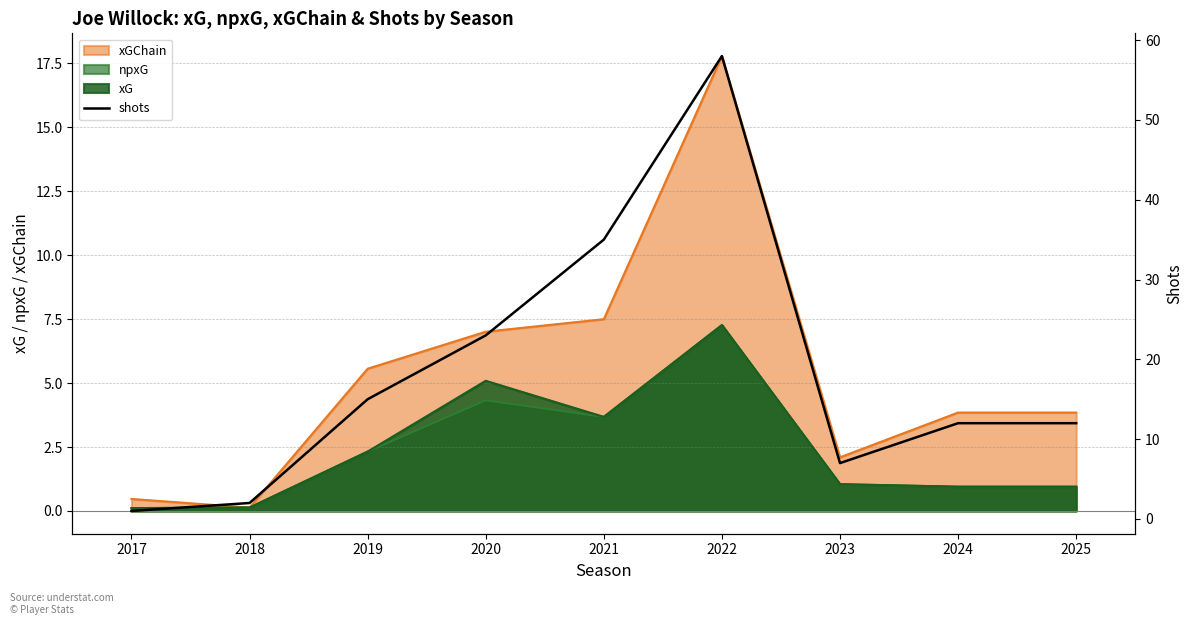

What is the average value?

18